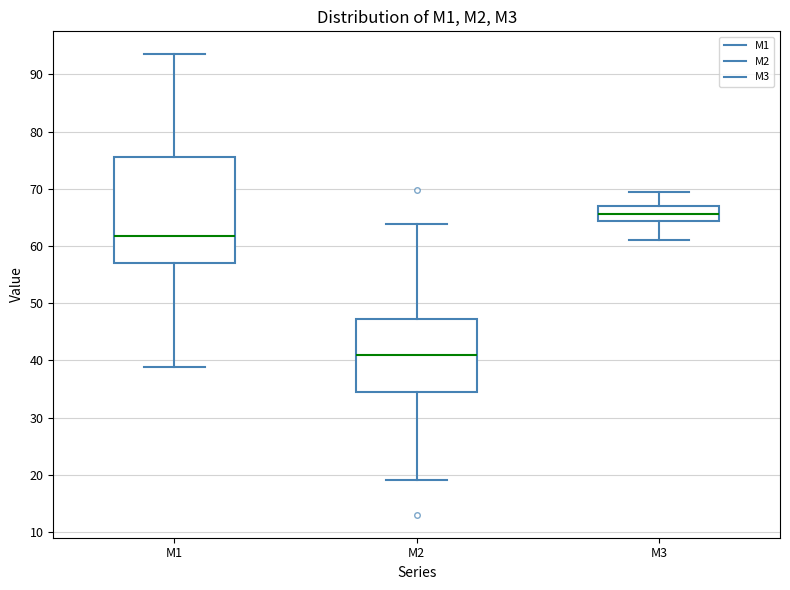

Reading left to right, read every box against the y-axis: the position of its median line, the range the box covers, and the ends of its whiskers. The values are not printed on the chart, so give them approximately, as read against the axis.

M1: median 62, box 57 to 75, whiskers 39 to 94
M2: median 41, box 34 to 47, whiskers 19 to 64
M3: median 66, box 64 to 67, whiskers 61 to 69